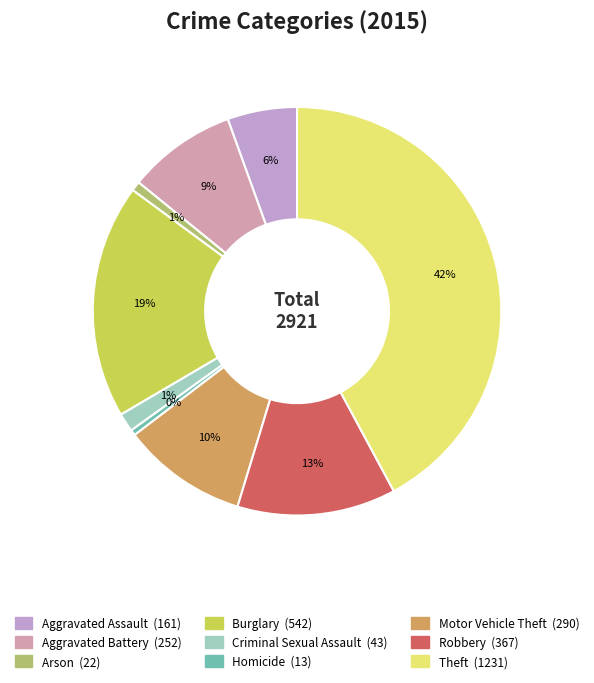

Is it true that Robbery is 18% of the pie?

False